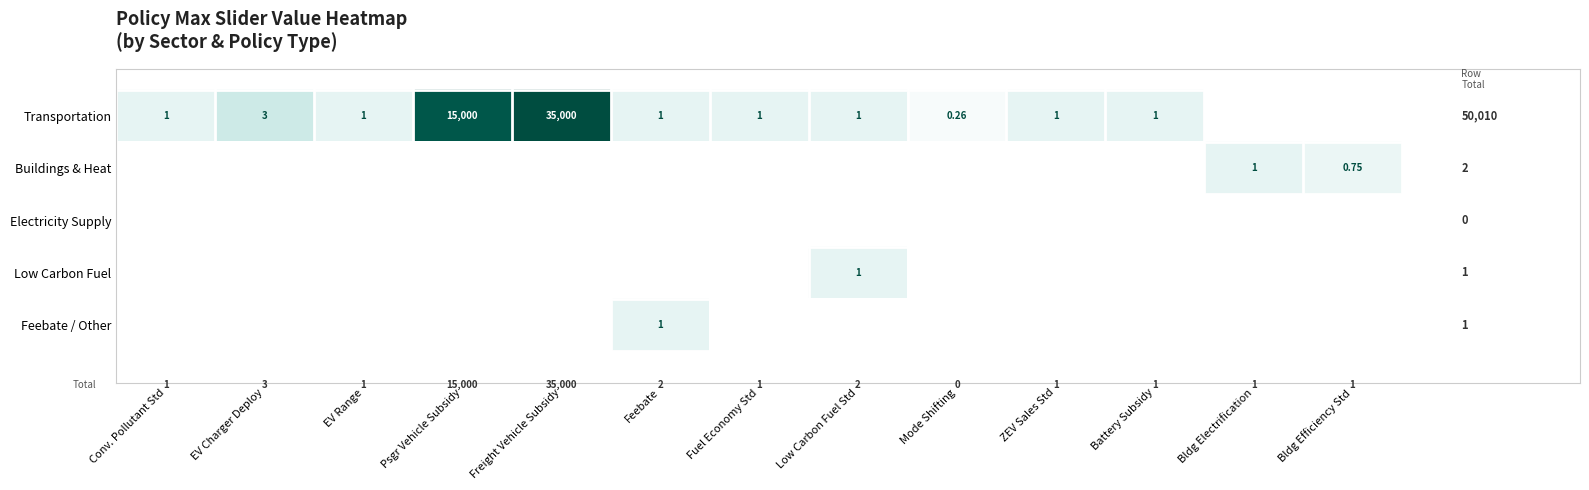

How many positive values does the Low Carbon Fuel series have?

1